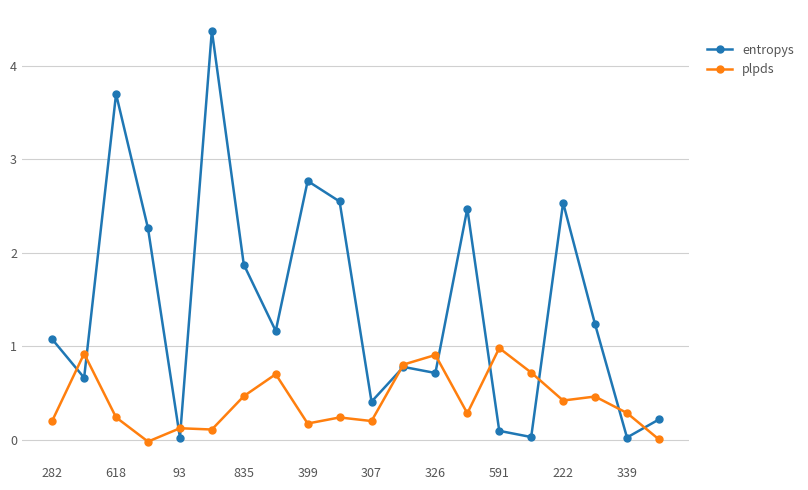

Which series has the widest spread of values?

entropys